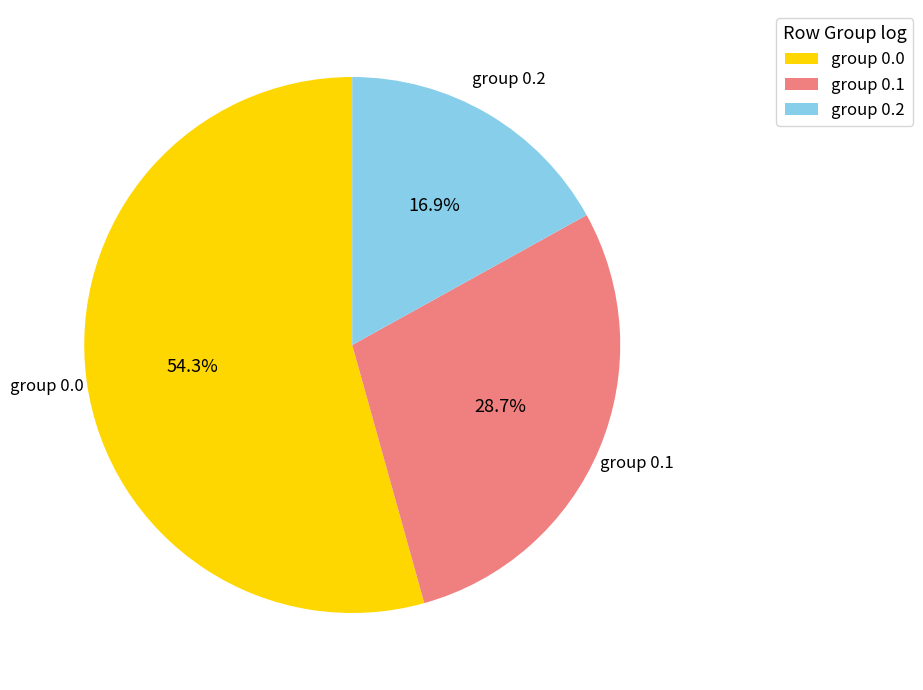

What is the smallest slice in the pie chart?

group 0.2